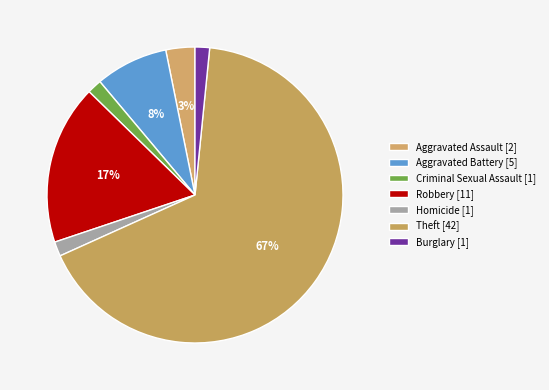

How many segments does this pie chart have?

7